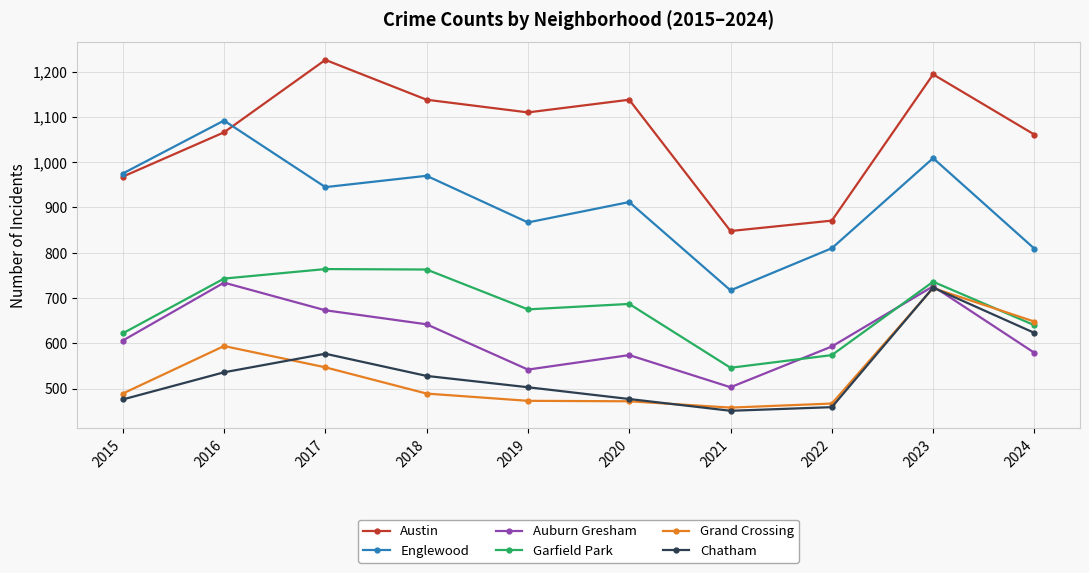

The Austin series shows 1805 at 2020. True or false?

False